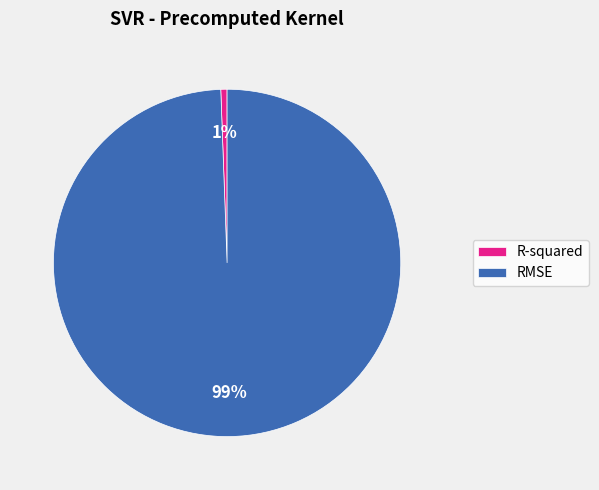

To the nearest percent, what portion does RMSE represent?

99%